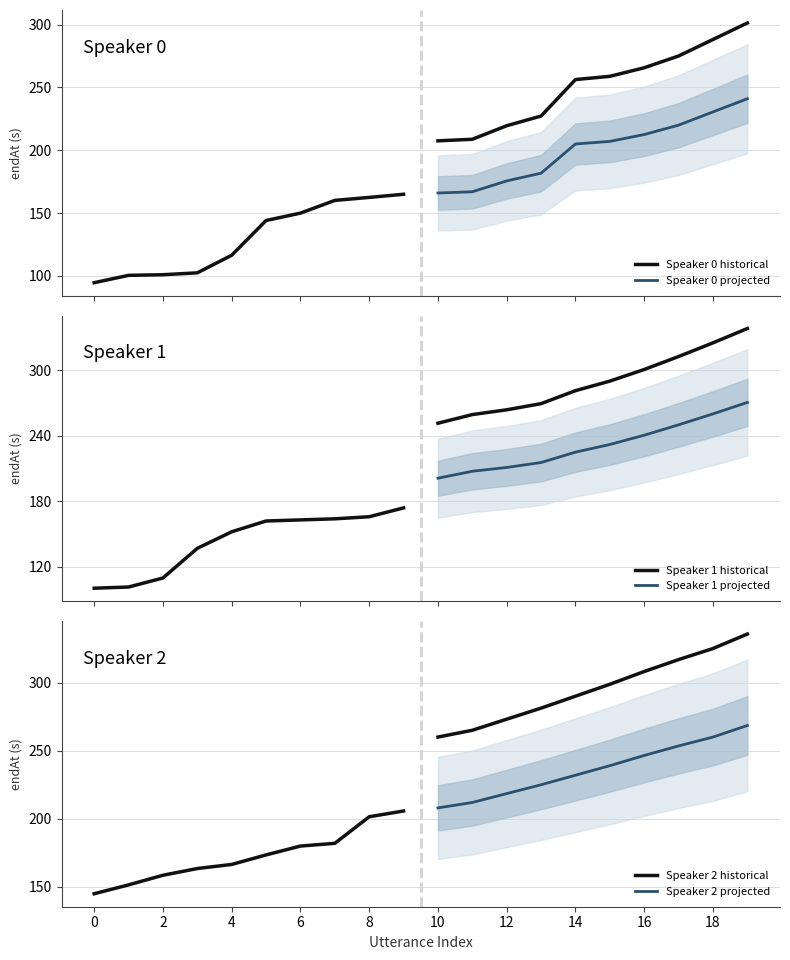

What position from the right is 12?

3